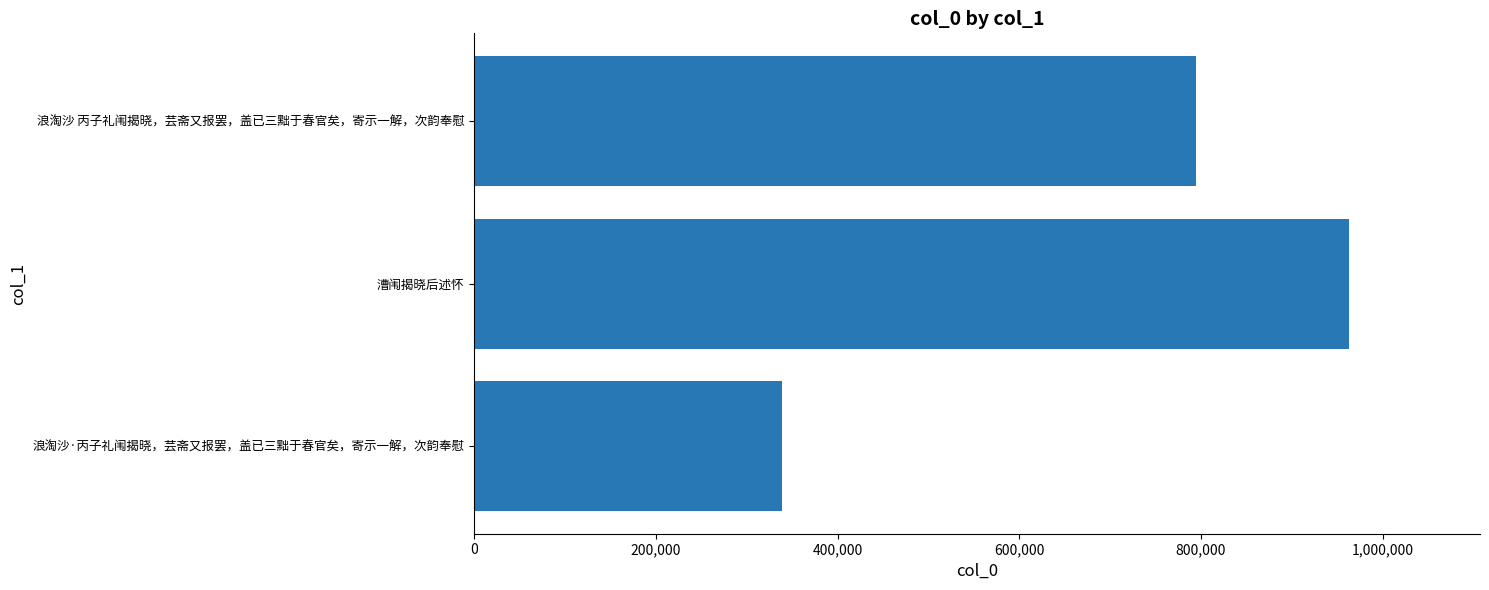

How many distinct data groups are displayed?

1